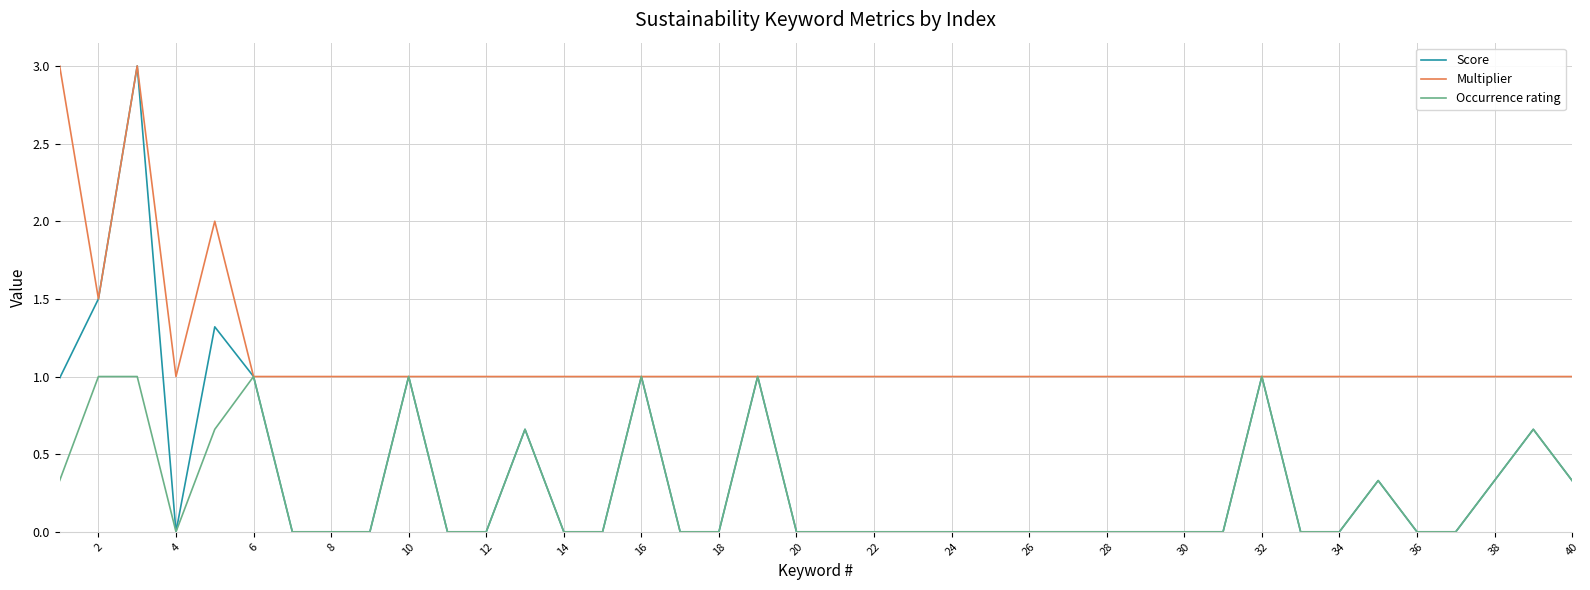

Which series has the widest spread of values?

Score